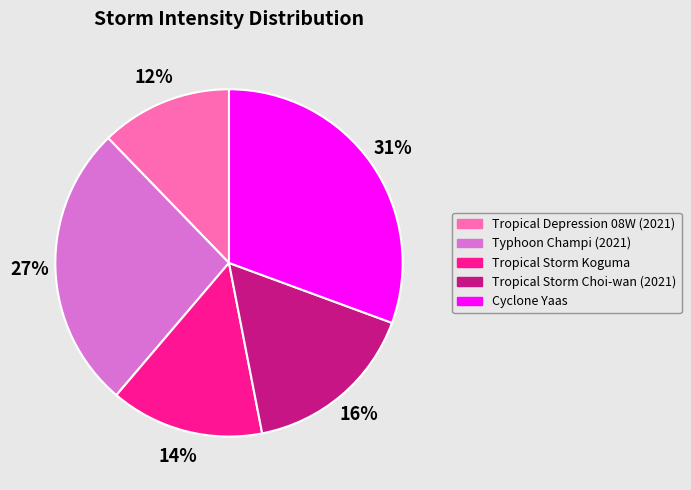

Which category has the biggest portion of the pie?

Cyclone Yaas